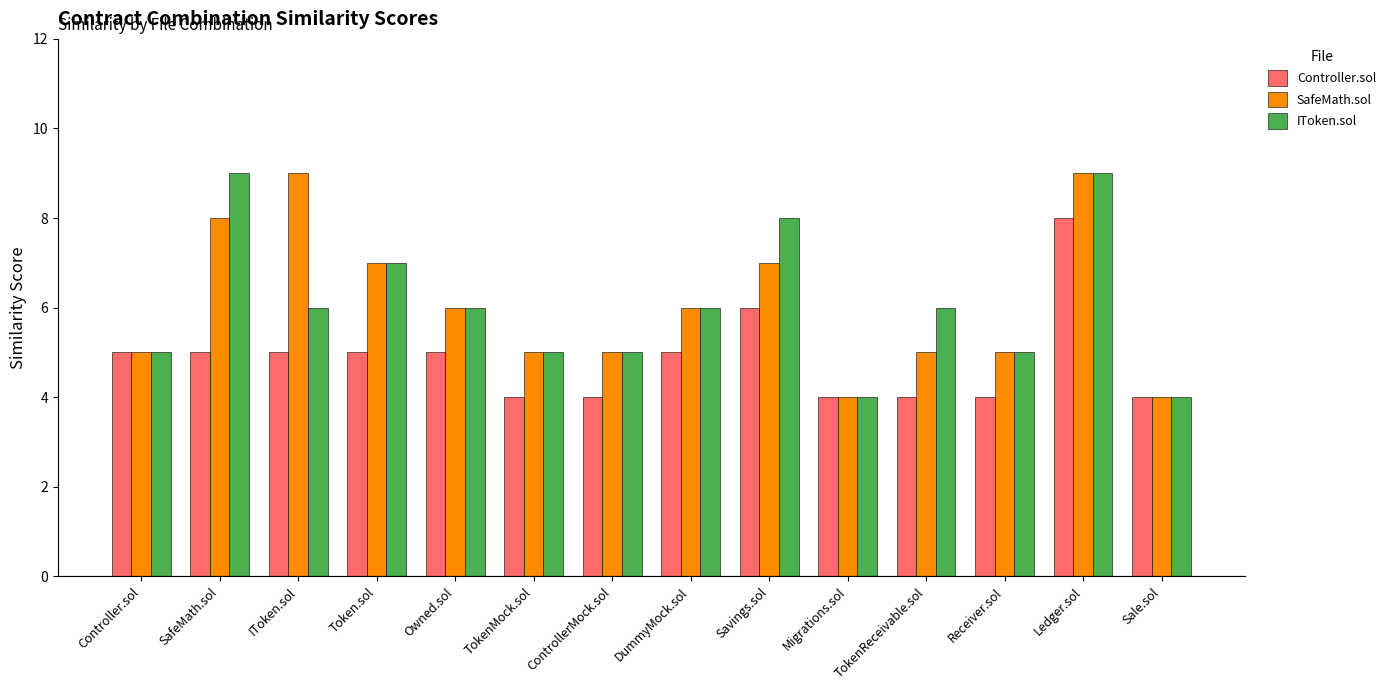

The value of SafeMath.sol at Controller.sol is 2. True or false?

False